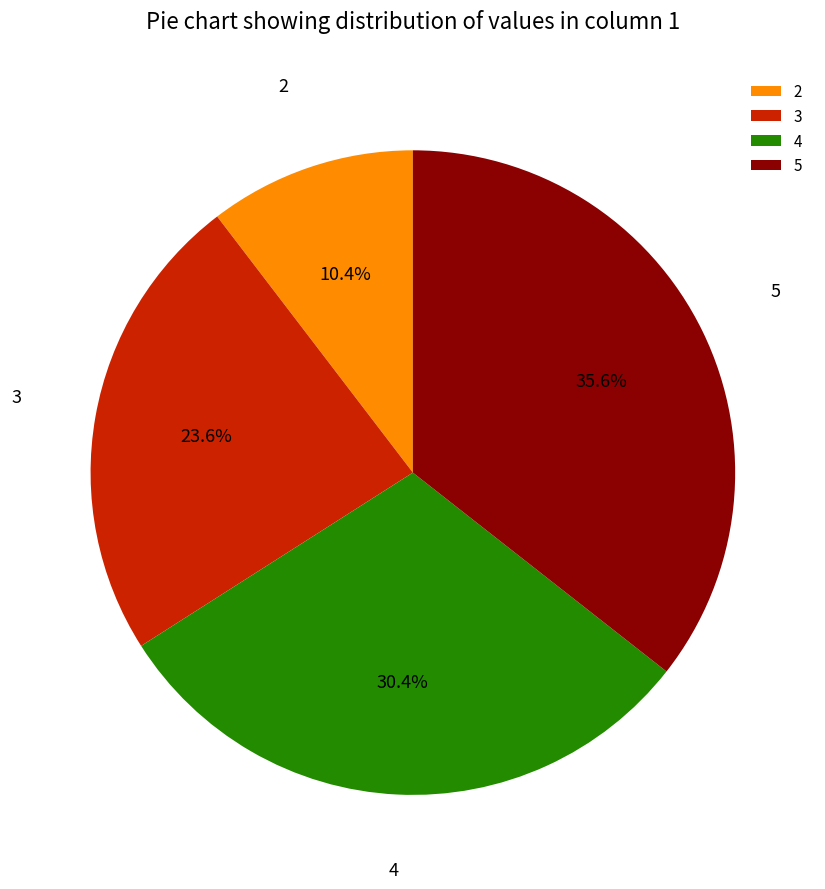

Which category has the smallest portion of the pie?

2